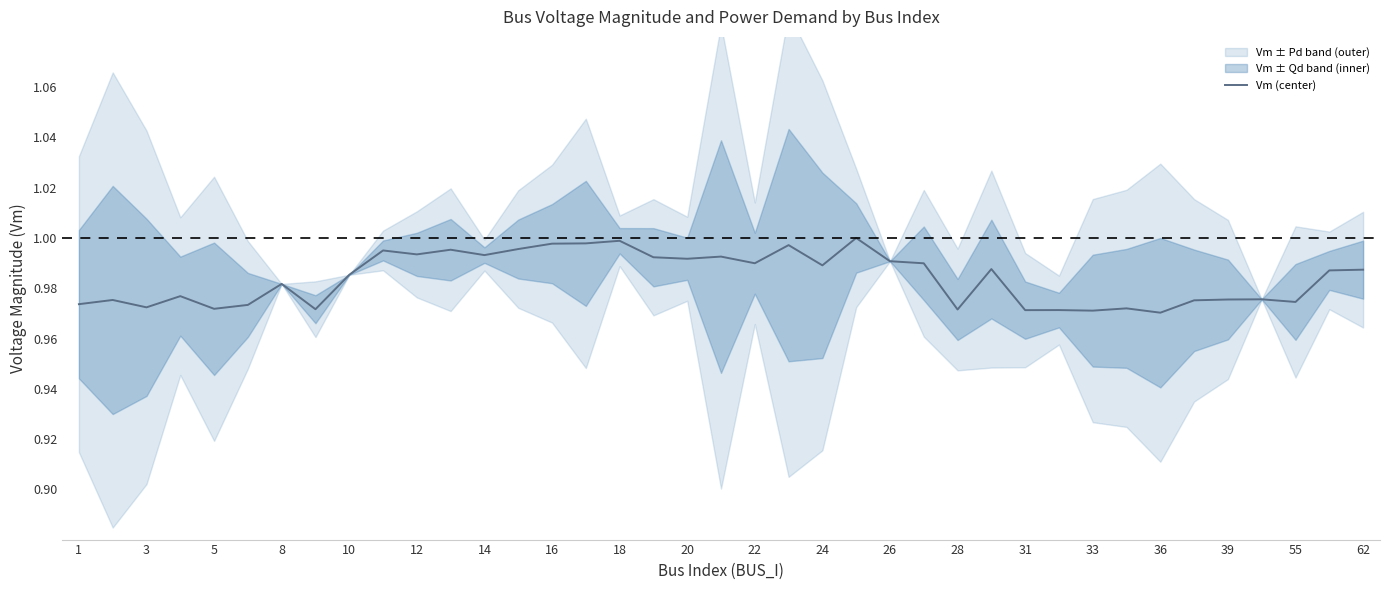

Between 34 and 21, which is larger?

21